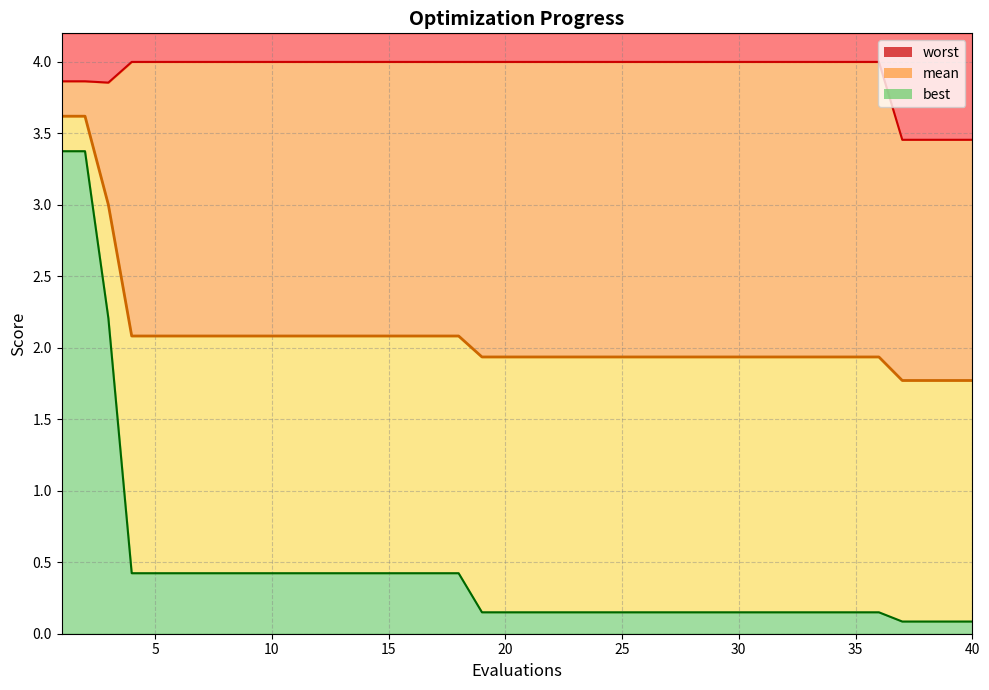

True or false: mean line has more than 2 points higher than both neighbors.

False